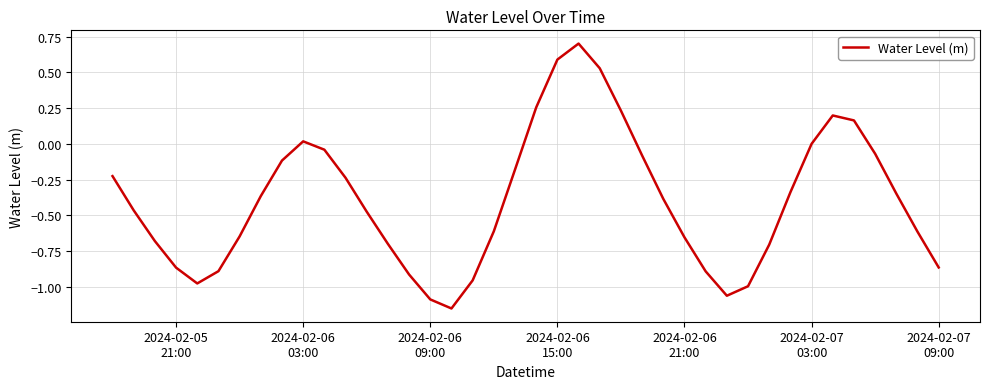

What is the greatest value displayed?

0.7